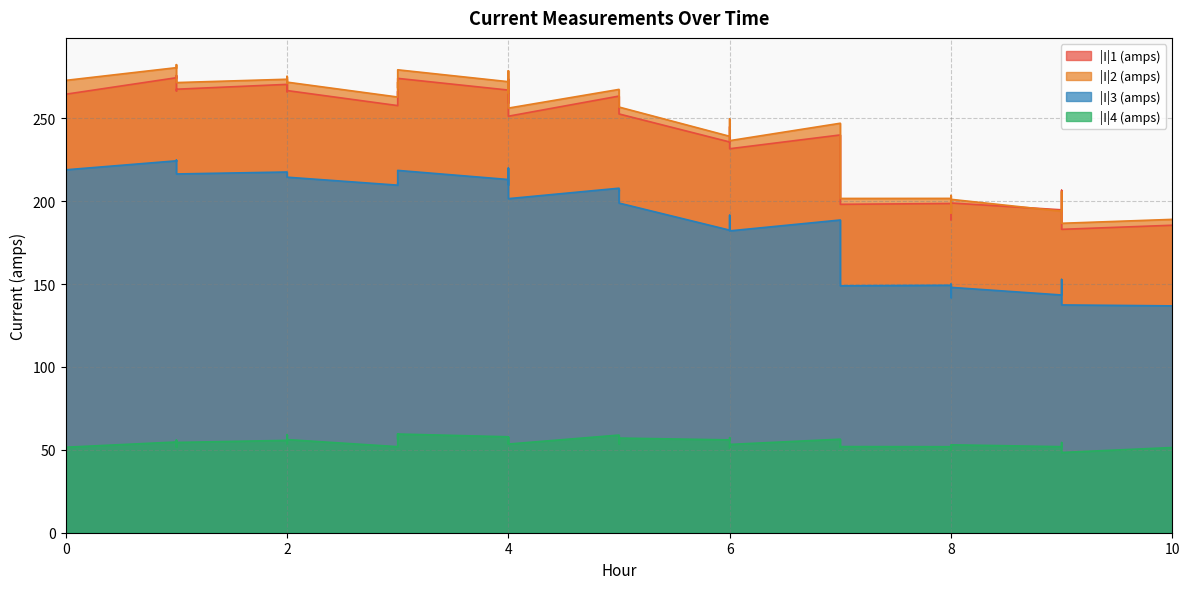

What are all the series names shown in the legend?

|I|1 (amps), |I|2 (amps), |I|3 (amps), |I|4 (amps)